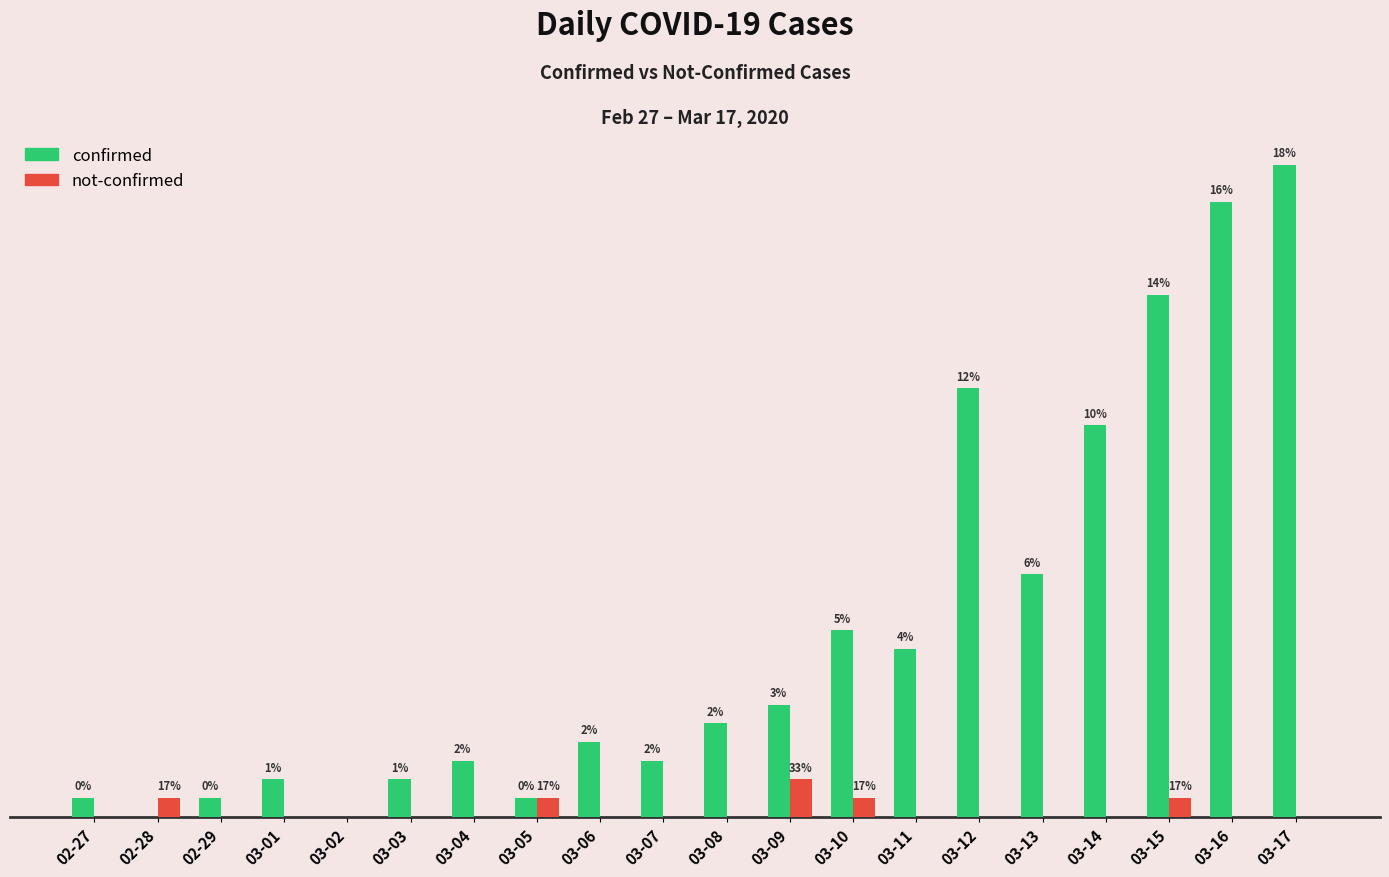

Which label corresponds to the largest value in the chart?

03-17